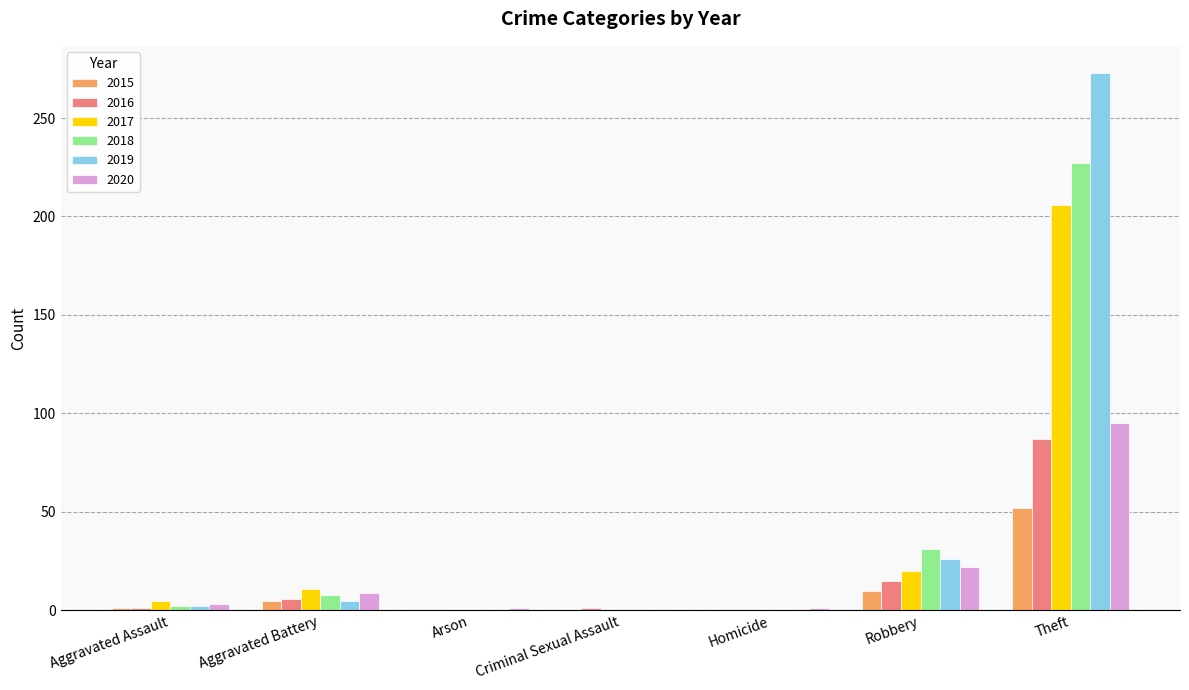

What is the average value of the 2018 series?

38